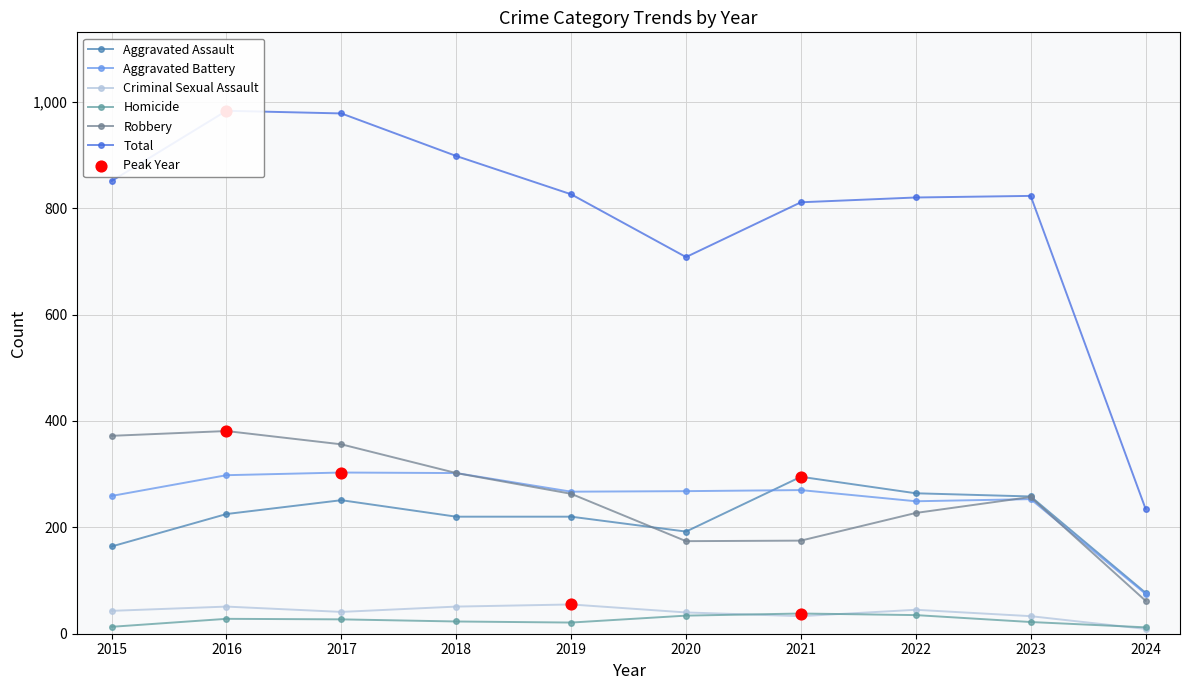

Which series reaches the maximum Y coordinate?

Total